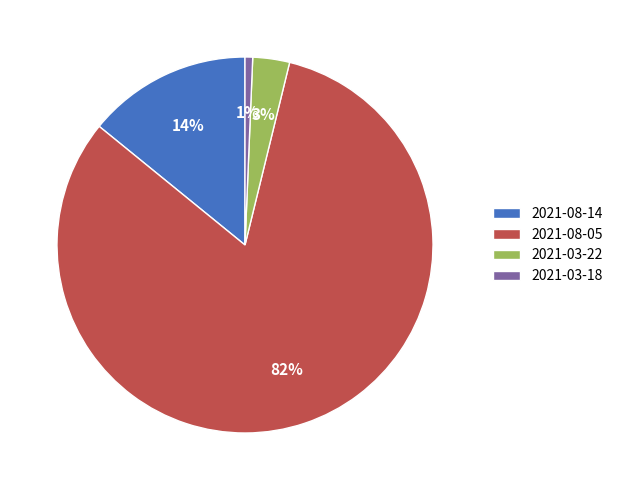

Is the sum of 2021-03-22 and 2021-08-05 greater than half?

Yes